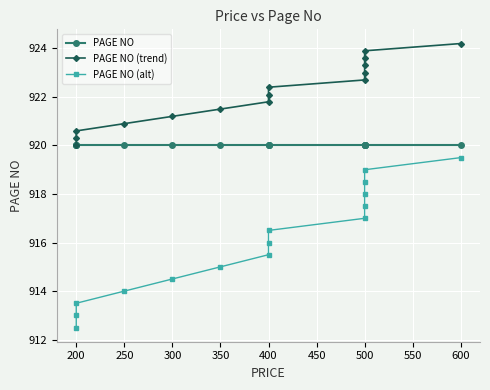

What are all the series names shown in the legend?

PAGE NO, PAGE NO (trend), PAGE NO (alt)